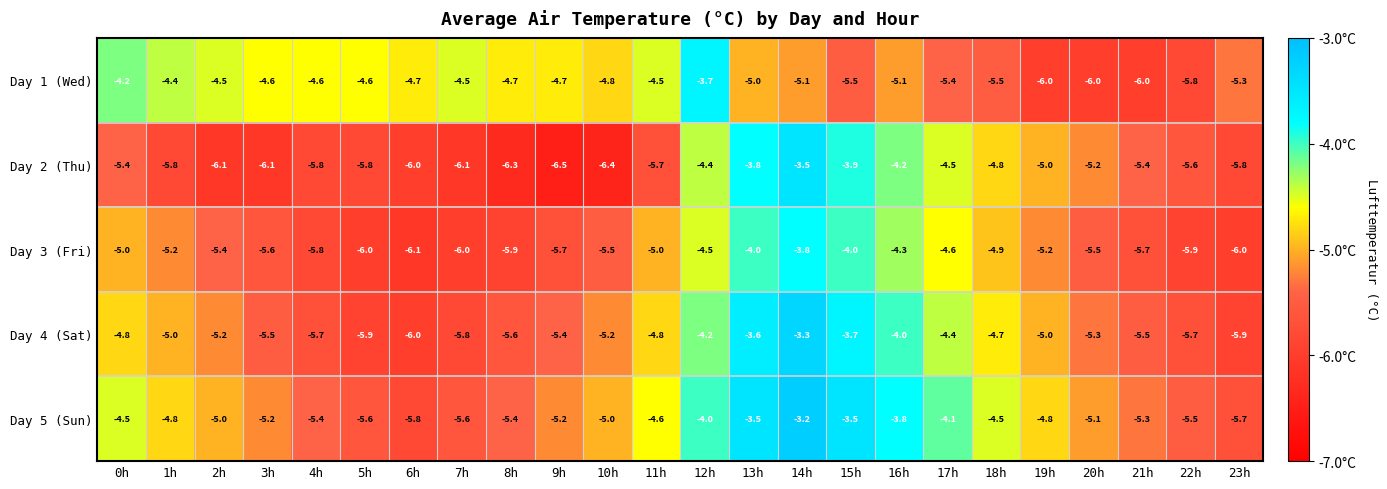

What is the difference between the highest and lowest values at 7h?

1.6